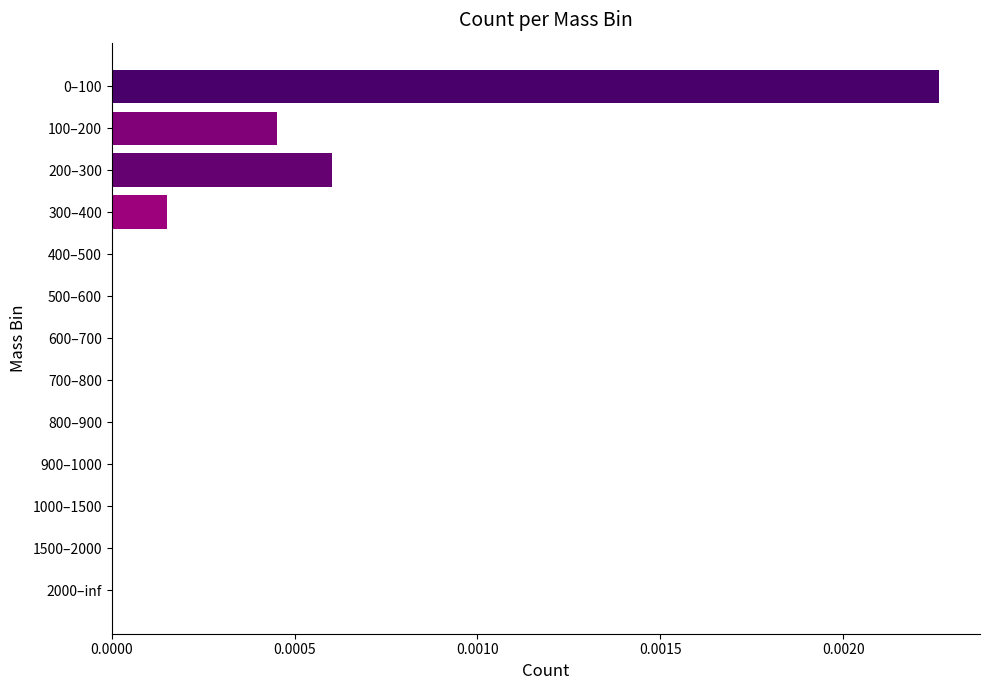

The value at 2000–inf is 0.0. True or false?

True